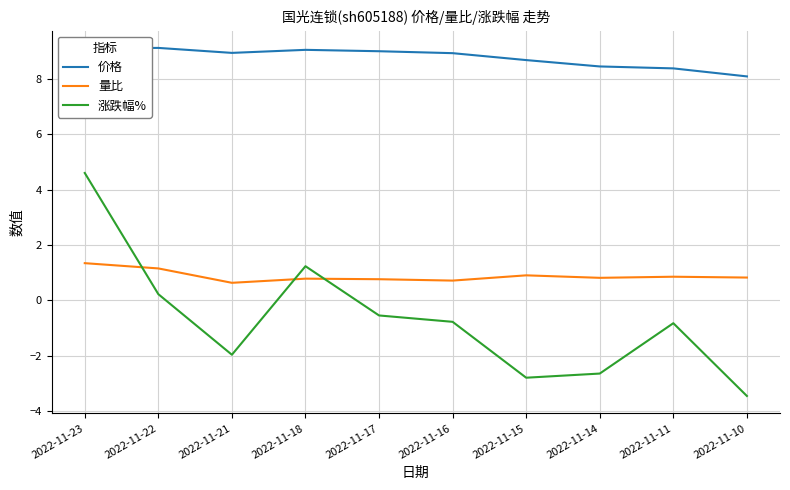

Does the chart have visible grid lines?

Yes